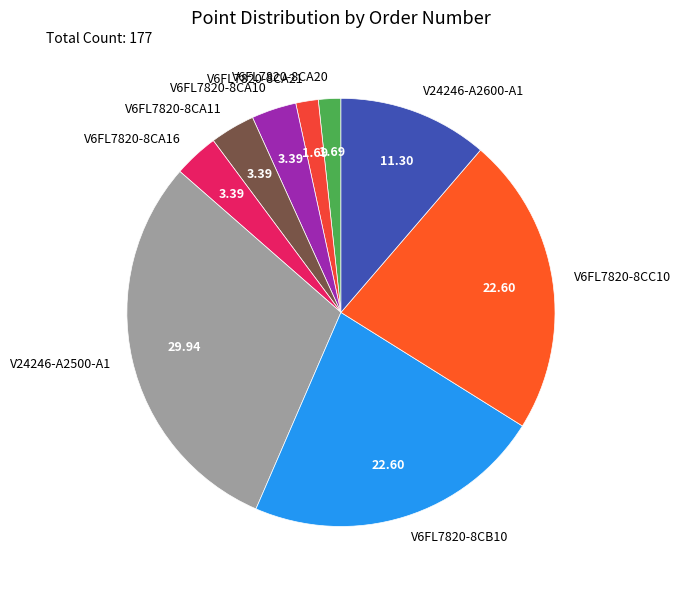

How many segments does this pie chart have?

9